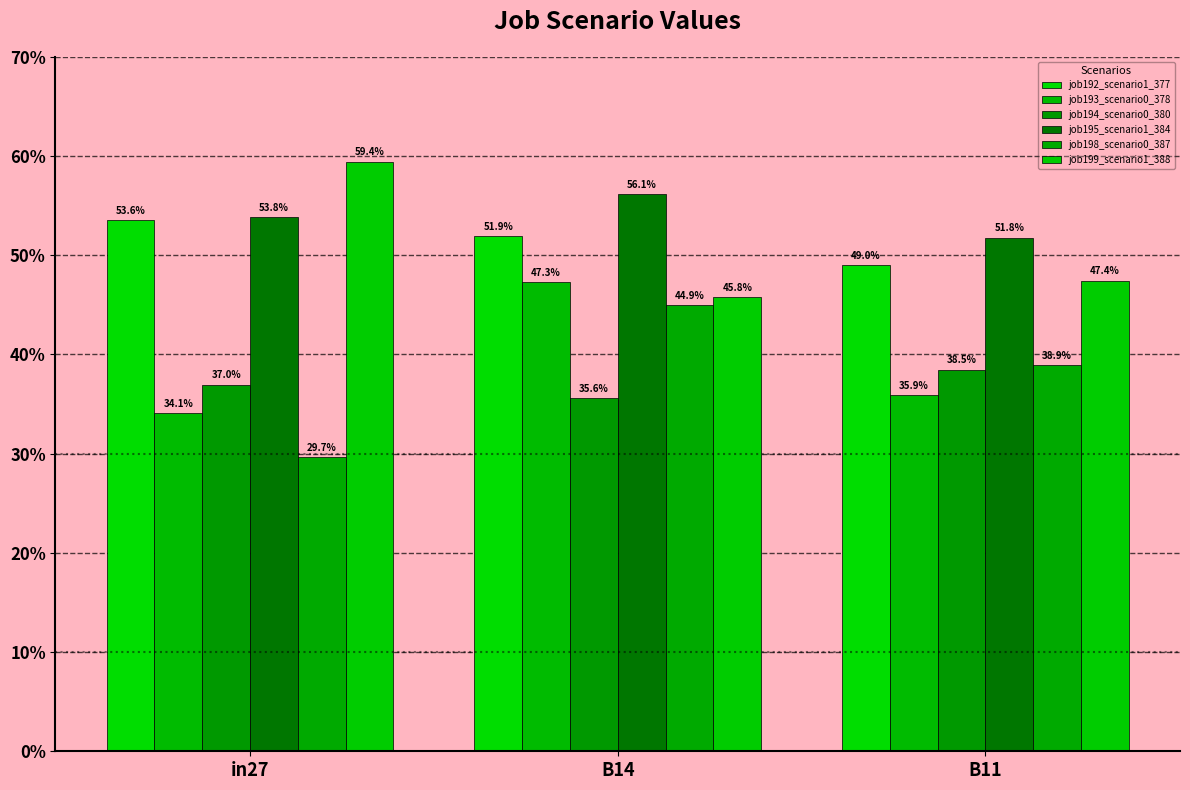

Which category has the lowest value across all series?

in27